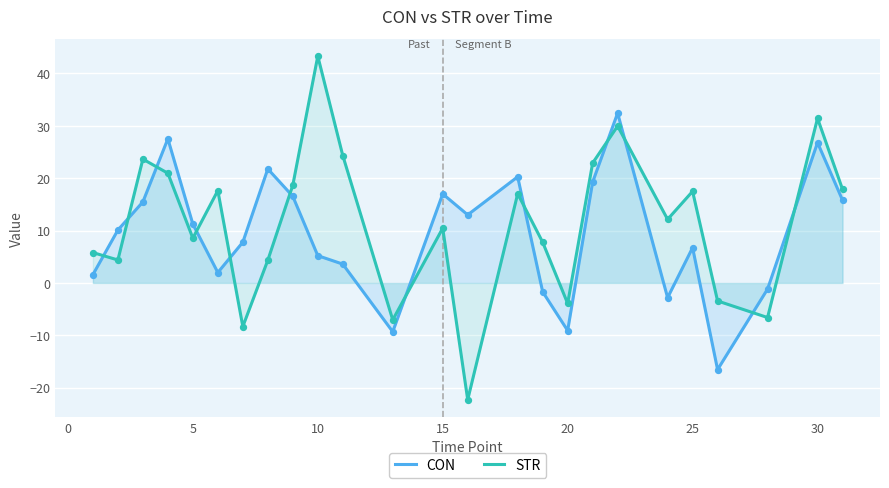

The value of STR at 25 is 17.5. True or false?

True